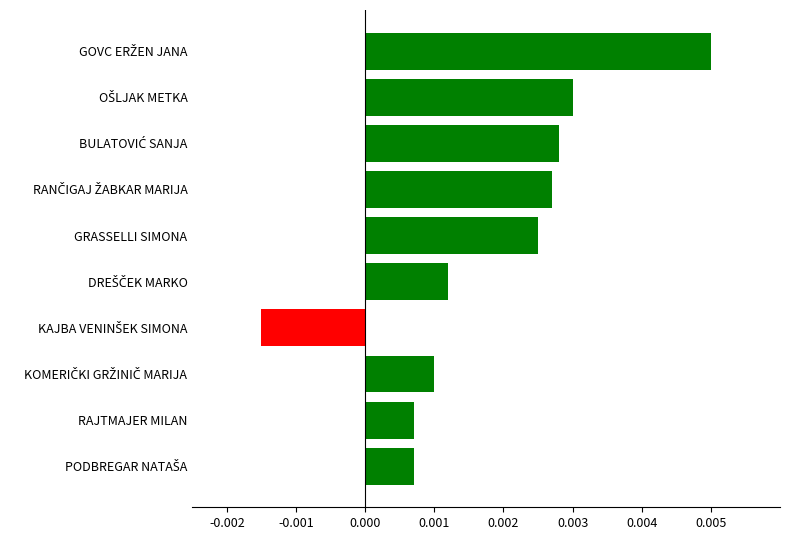

How many values are between 0 and 1?

9